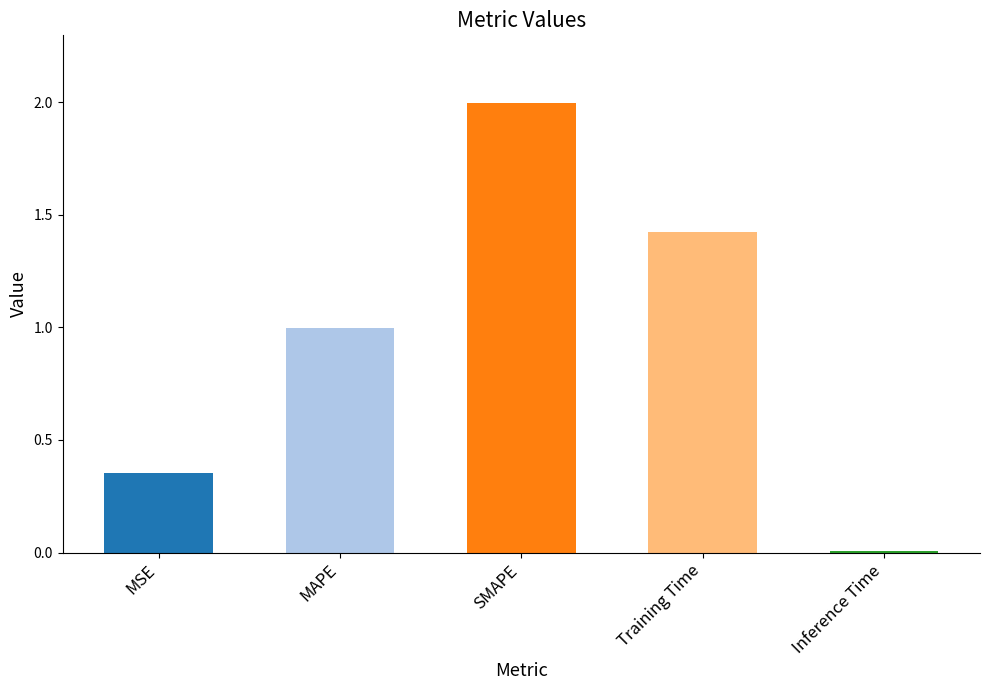

What is the average value?

1.0